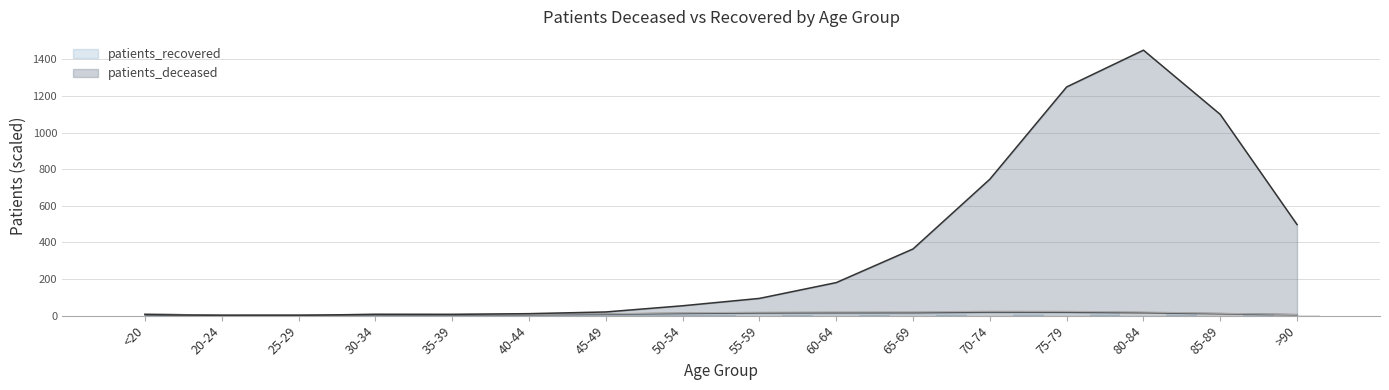

True or false: patients_recovered has a value of 7.3 at >90.

False